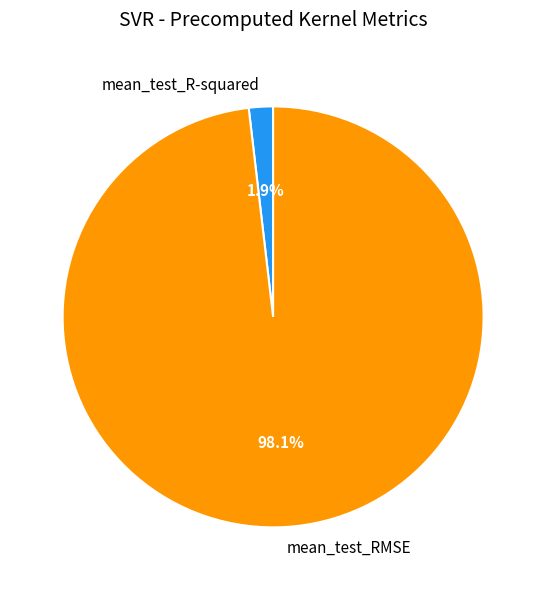

Is there any slice that represents more than half of the pie?

Yes